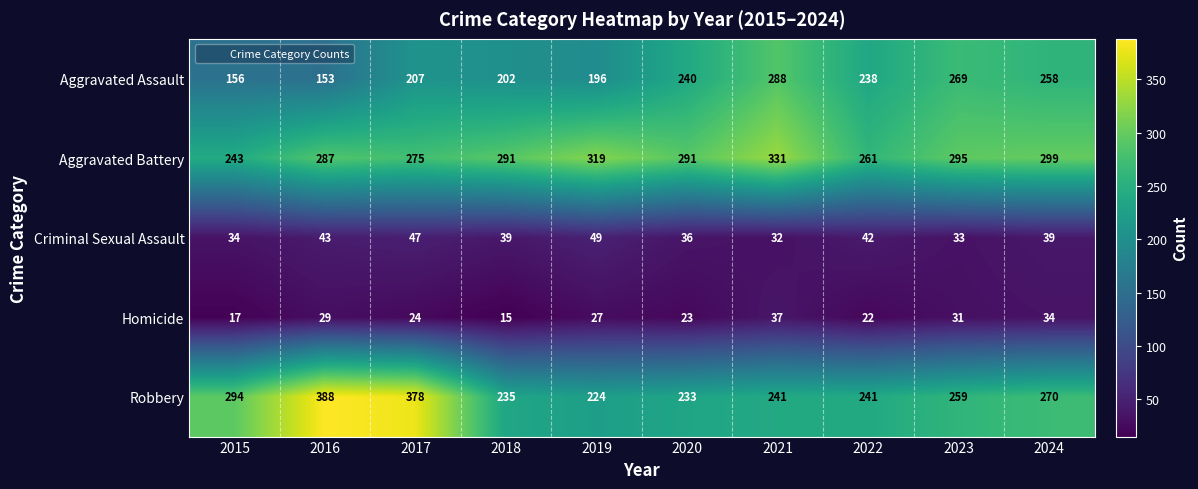

Which series has the widest spread of values?

Robbery